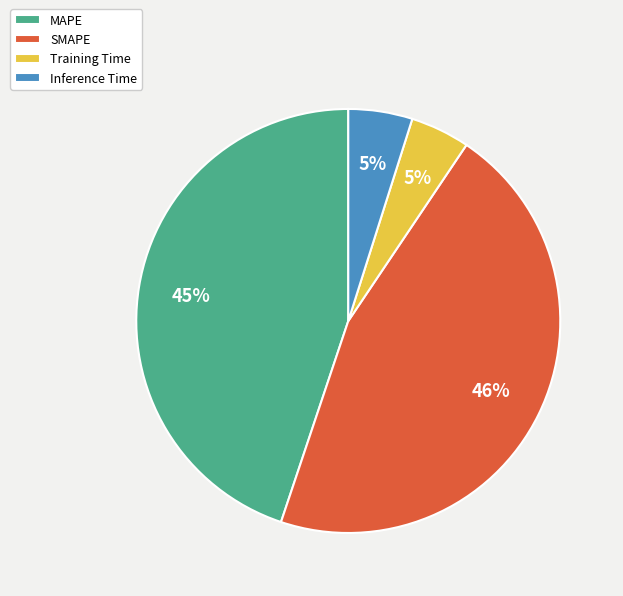

Is it true that Inference Time is 5% of the pie?

True